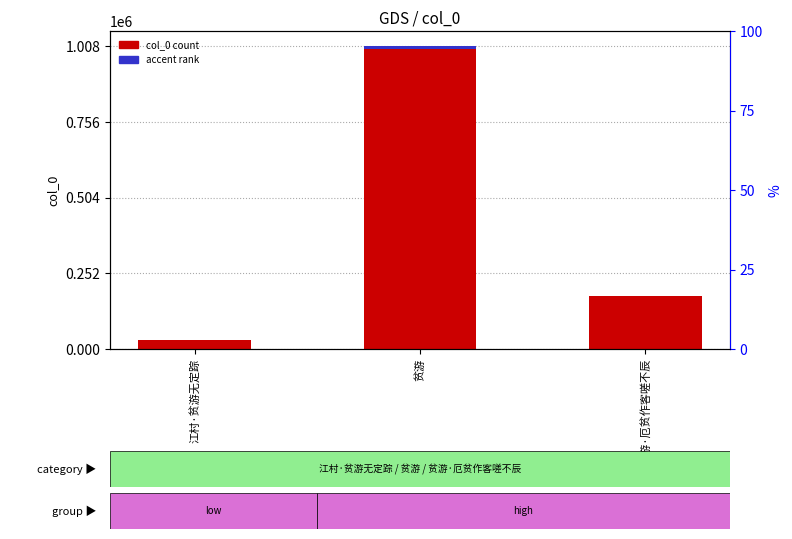

How many bars are there in total?

6